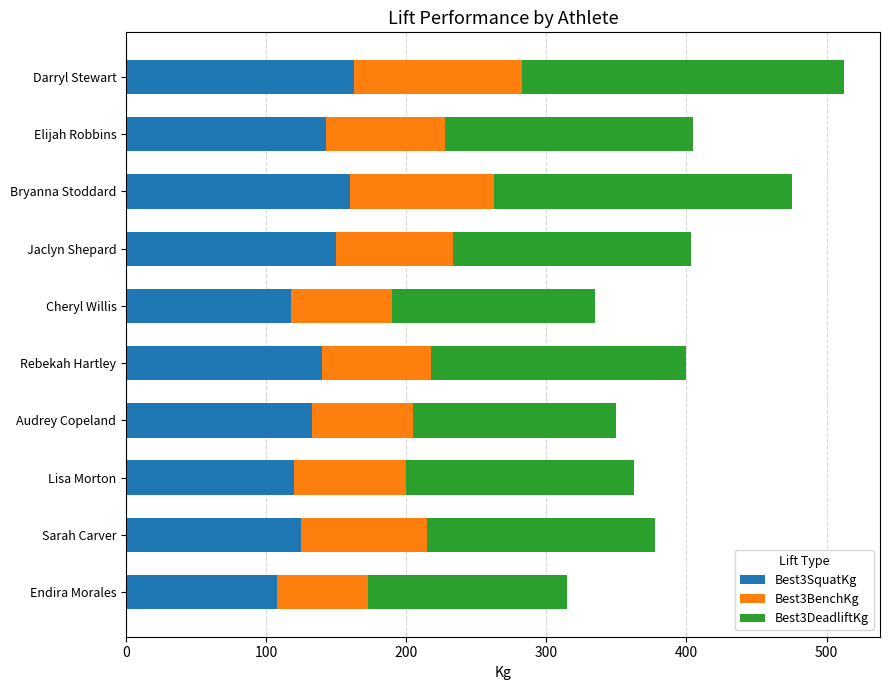

What is the difference between the maximum and minimum values in the Best3SquatKg series?

55.0